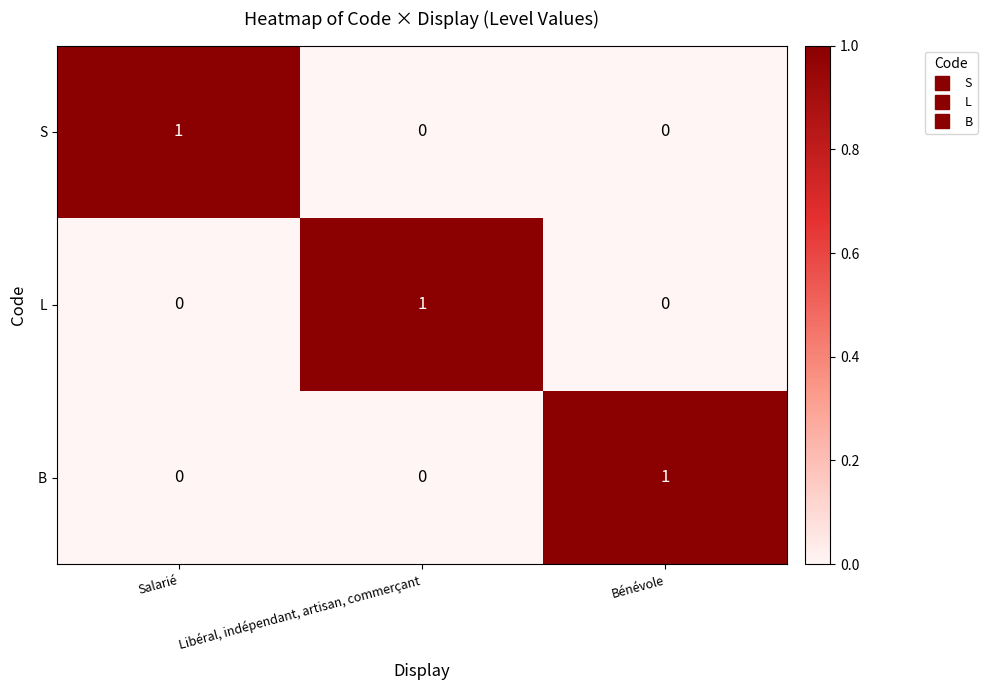

The S series shows 1 at Salarié. True or false?

True